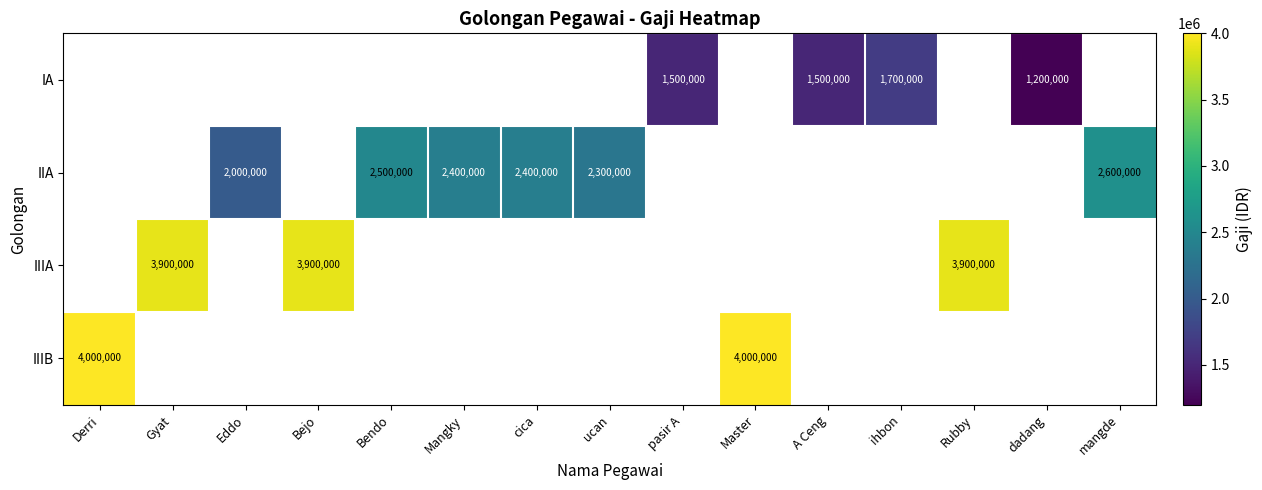

Is the value of IA at pasir A greater than the value of IIIA at Gyat?

No